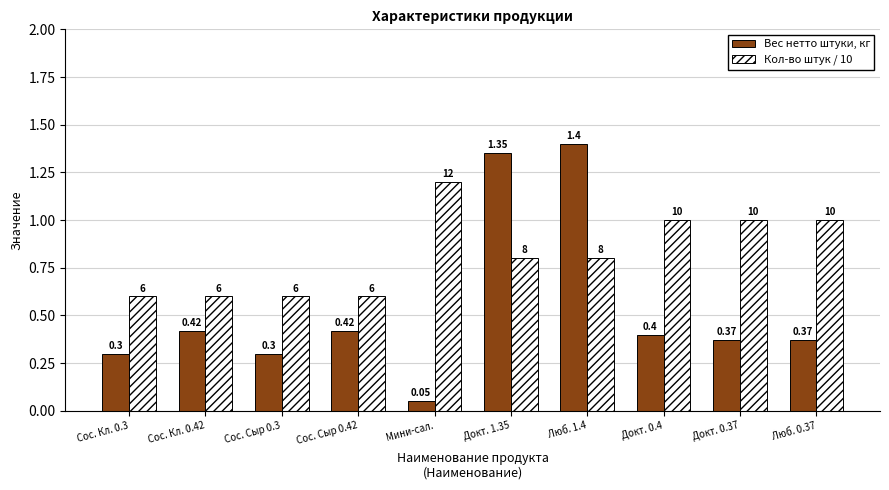

Rank the series by their average value, from lowest to highest.

Вес нетто штуки, кг, Кол-во штук / 10